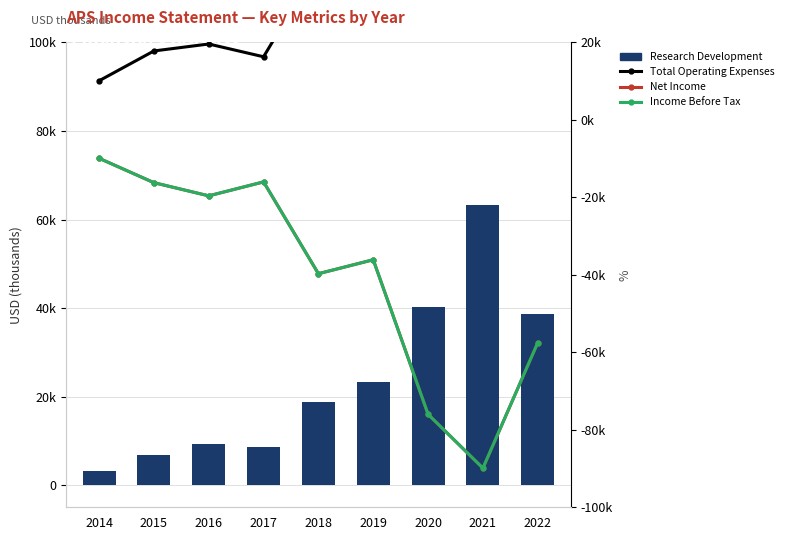

What are all the series names shown in the legend?

Research Development, Total Operating Expenses, Net Income, Income Before Tax